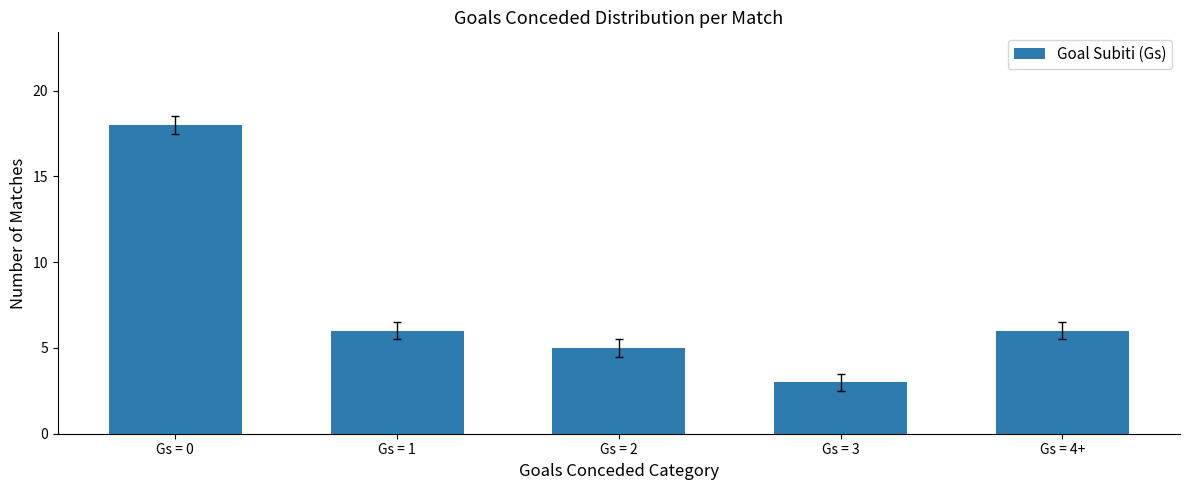

Approximately how many times larger is the value at Gs = 3 compared to Gs = 2?

0.6